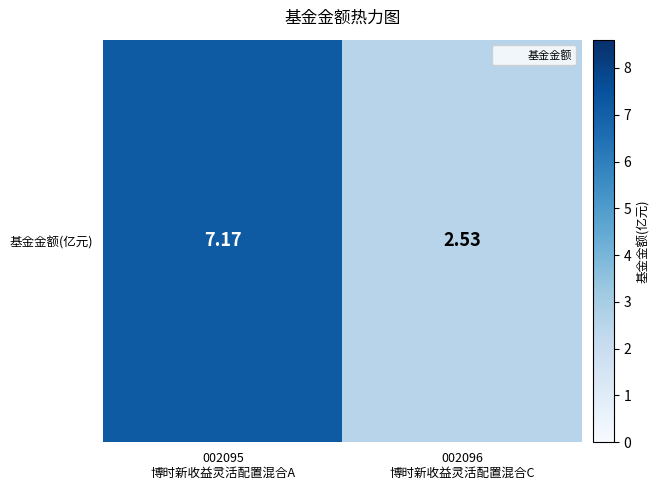

Which has a higher value, 002096
博时新收益灵活配置混合C or 002095
博时新收益灵活配置混合A?

002095
博时新收益灵活配置混合A